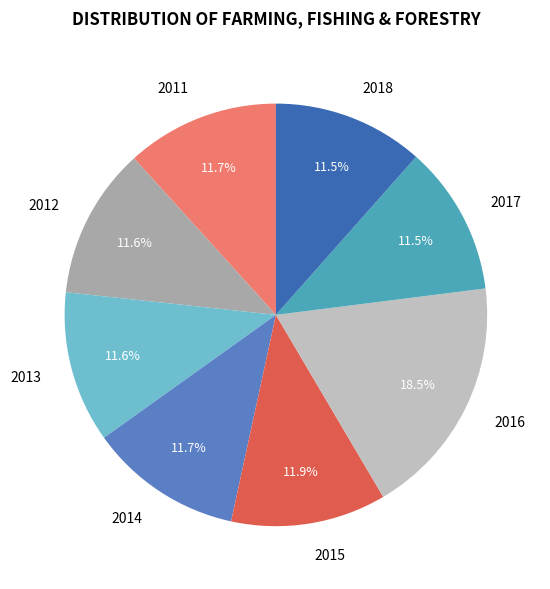

What percentage is the 2012 slice, to the nearest percent?

12%